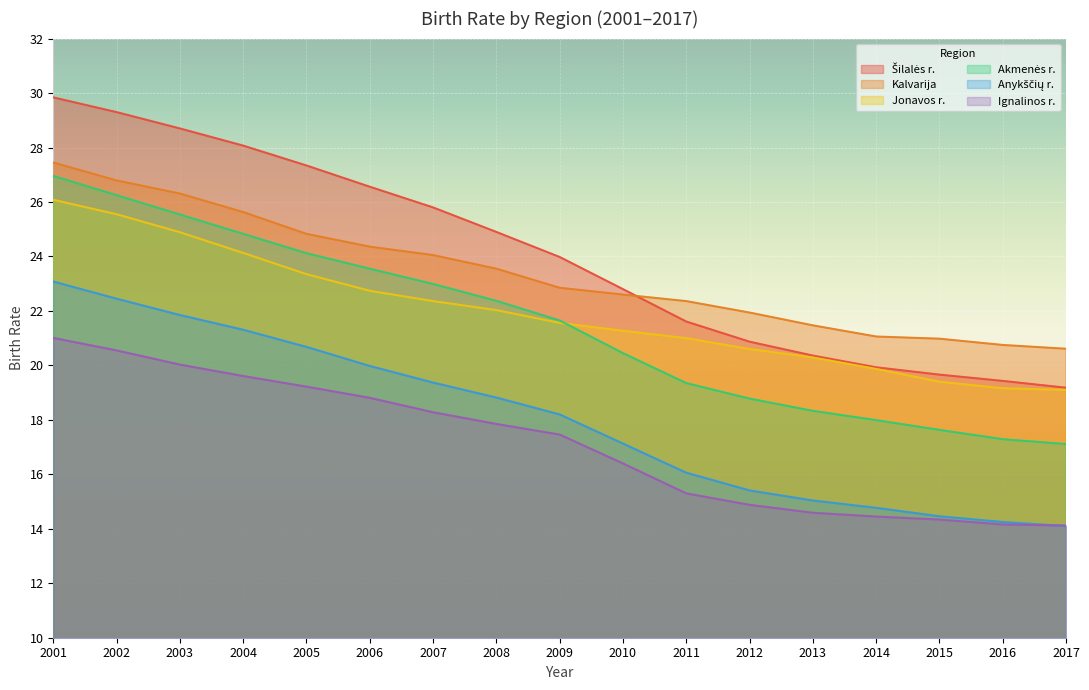

What is the value of the Anykščių r. point at the 12th from the left?

15.4